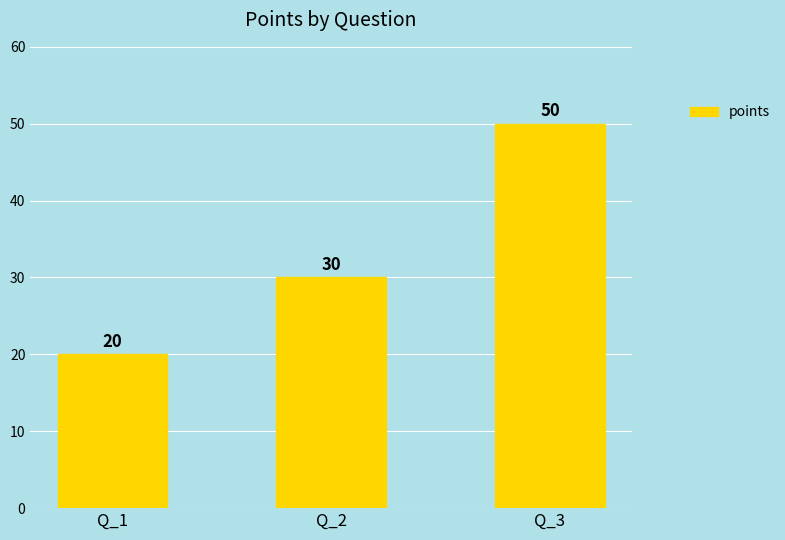

Count the values in the range 20 to 50.

3